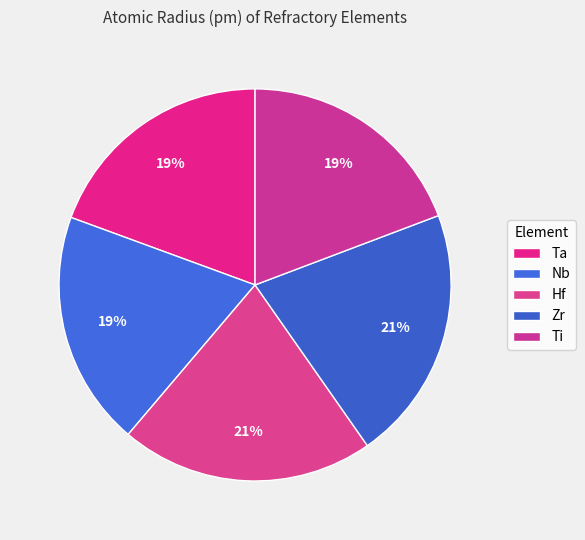

True or false: Nb accounts for 19% of the total.

True